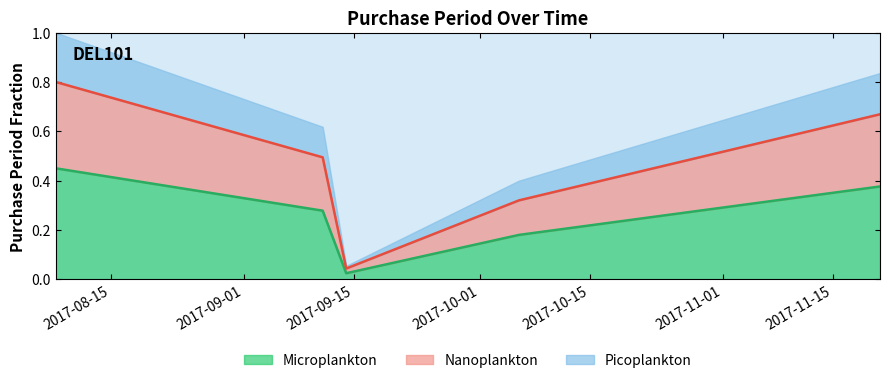

How many data points does each series have?

5